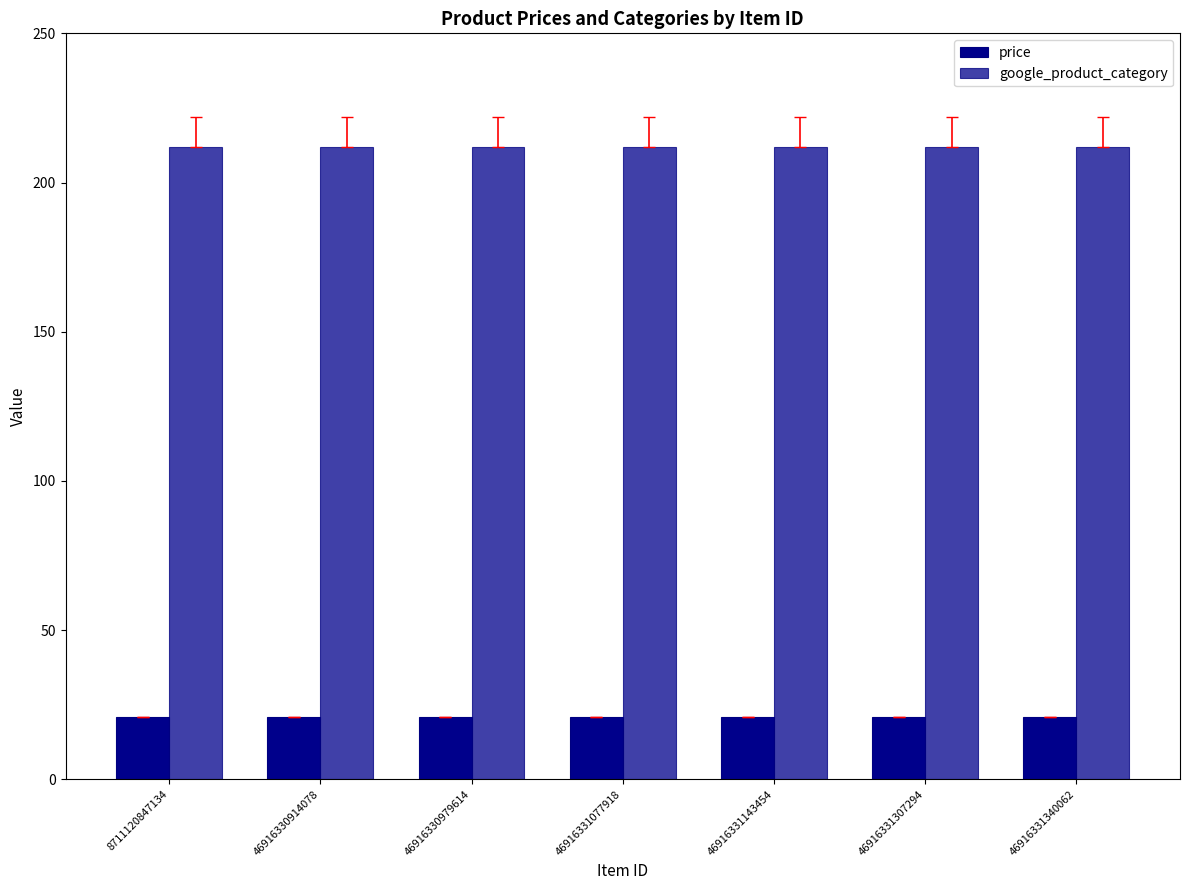

Reading left to right, transcribe all the data shown in this chart.

price: 8711120847134=21	46916330914078=21	46916330979614=21	46916331077918=21	46916331143454=21	46916331307294=21	46916331340062=21
google_product_category: 8711120847134=212	46916330914078=212	46916330979614=212	46916331077918=212	46916331143454=212	46916331307294=212	46916331340062=212